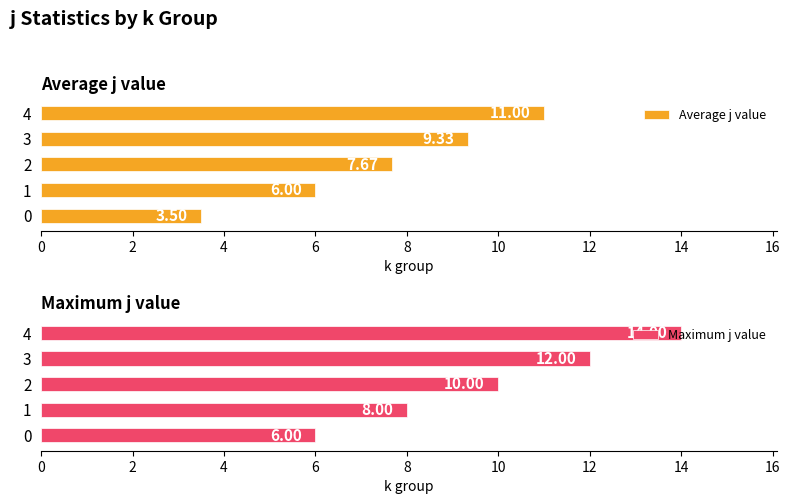

List the series in order of their peak value, highest first.

Maximum j value, Average j value